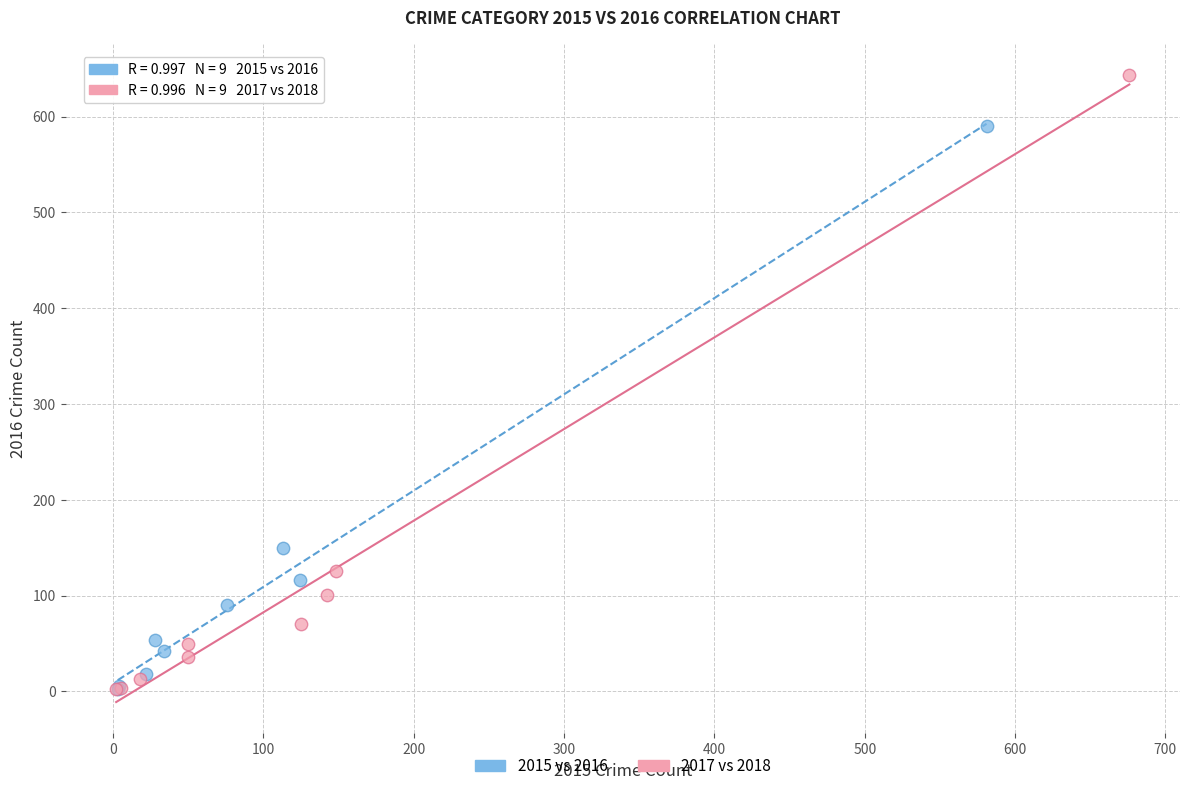

Which series has the widest spread of Y values?

2017 vs 2018